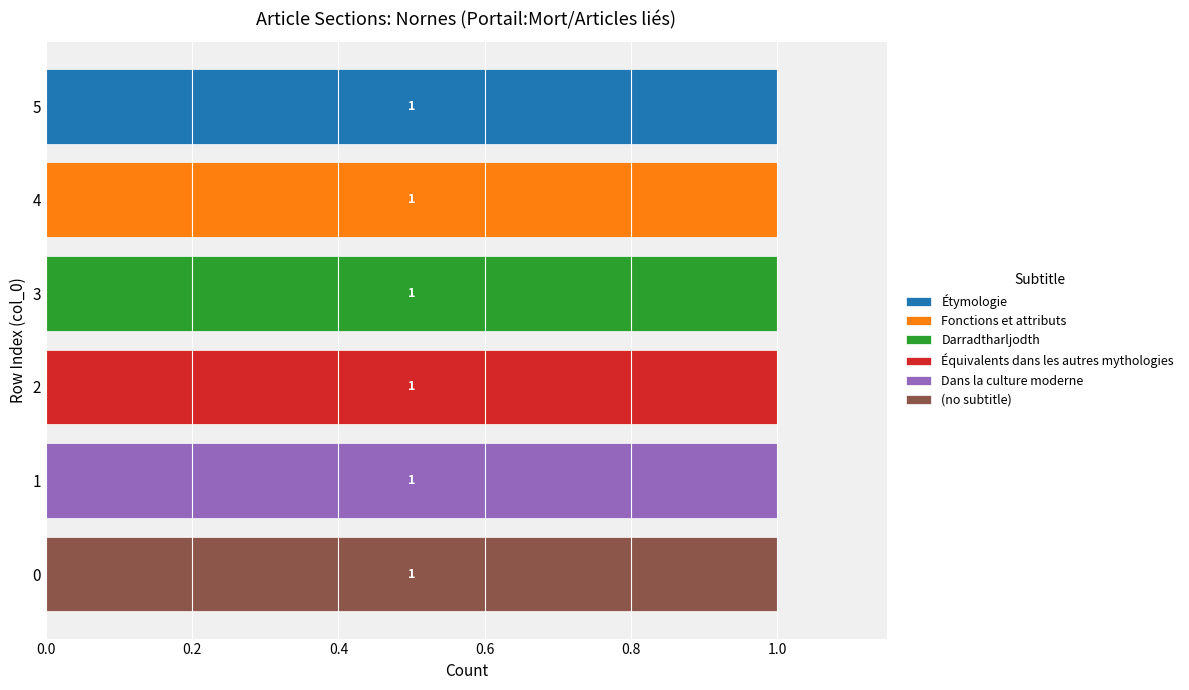

The Étymologie series shows 0 at 2. True or false?

True